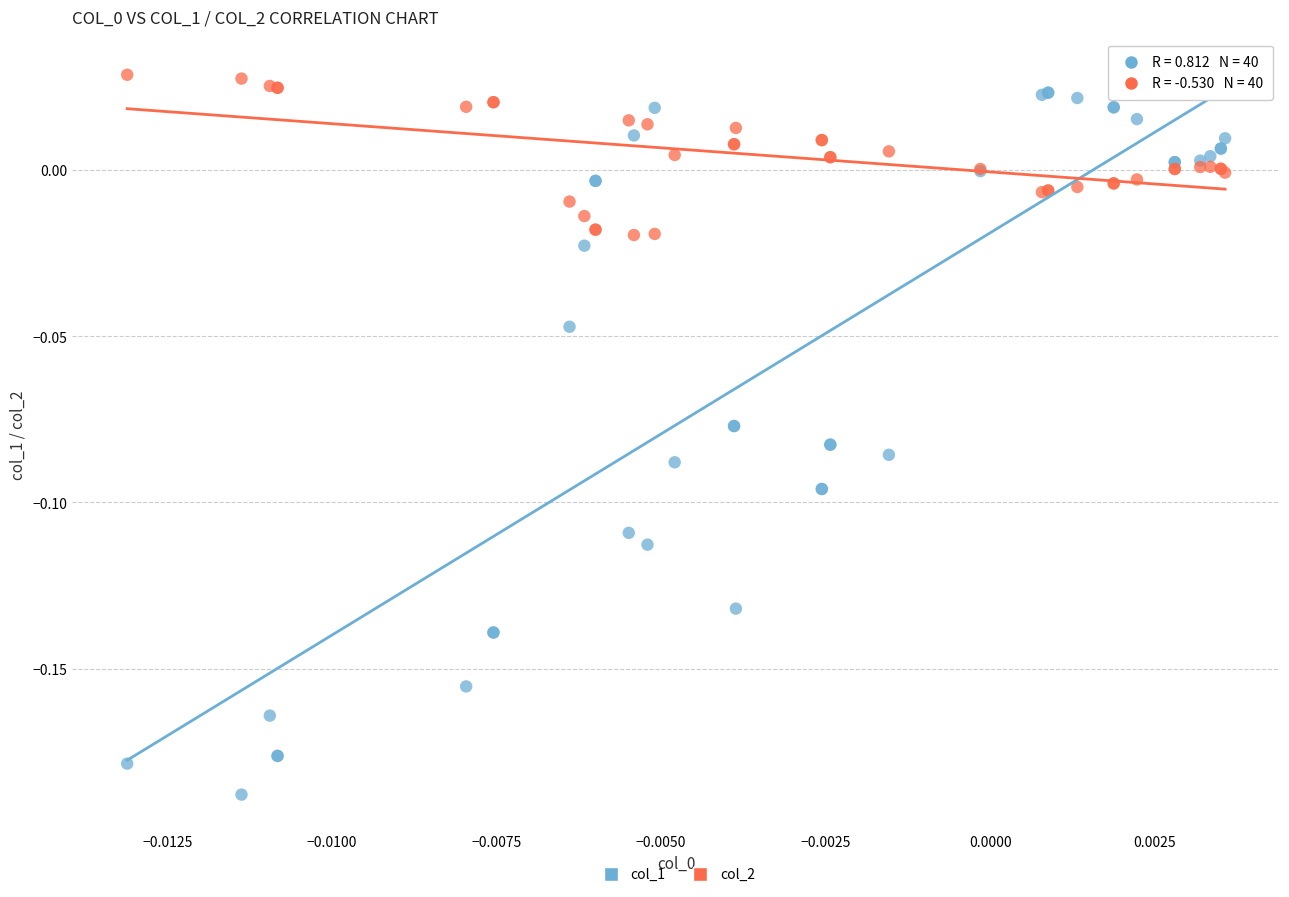

Which series has the largest Y range (max minus min)?

col_1